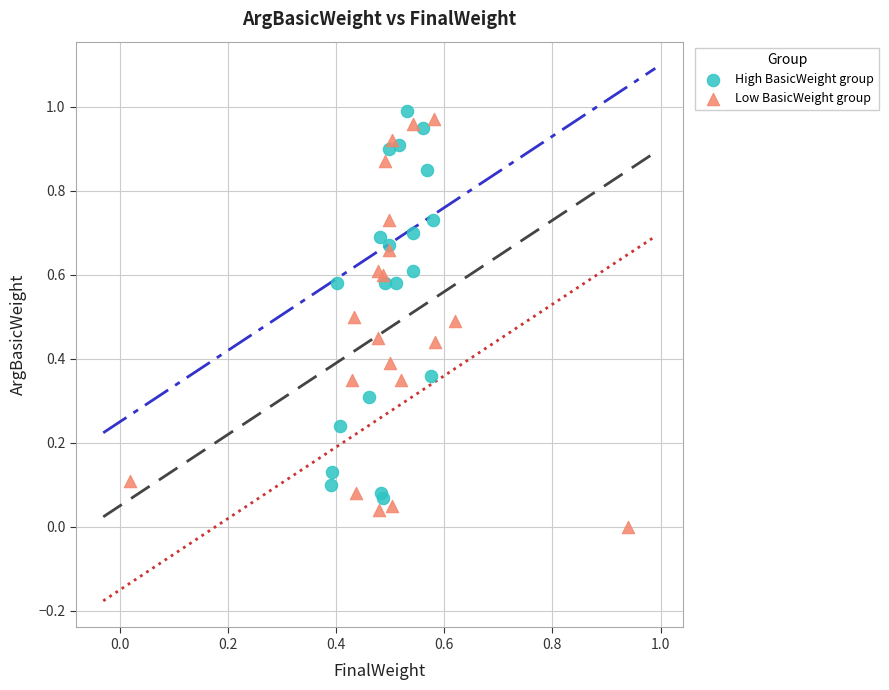

Which series has the widest spread of Y values?

Low BasicWeight group